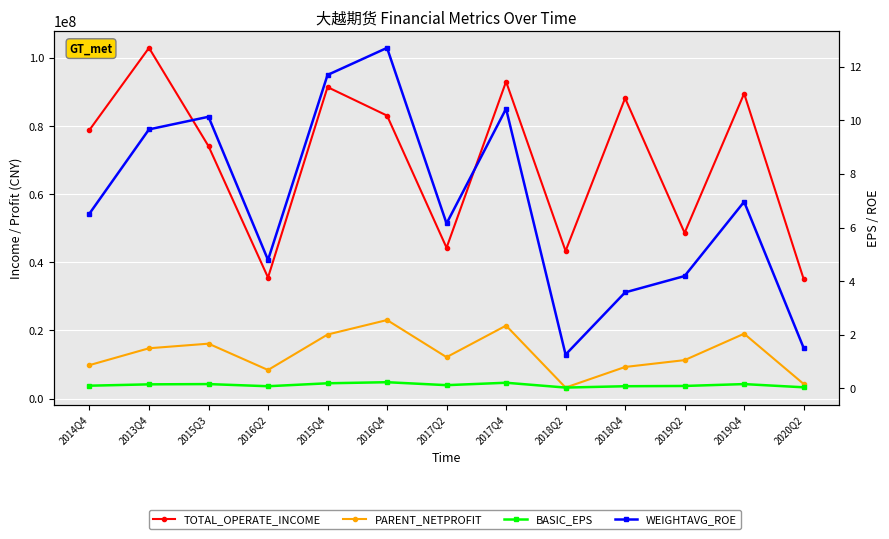

Rank the categories by BASIC_EPS value from lowest to highest.

2018Q2, 2020Q2, 2016Q2, 2018Q4, 2019Q2, 2014Q4, 2017Q2, 2013Q4, 2015Q3, 2019Q4, 2015Q4, 2017Q4, 2016Q4